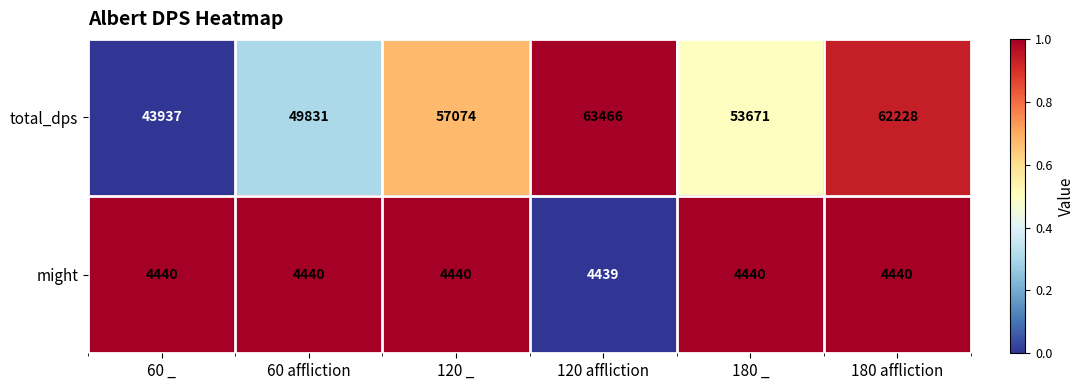

What is the maximum value shown in the chart?

63466